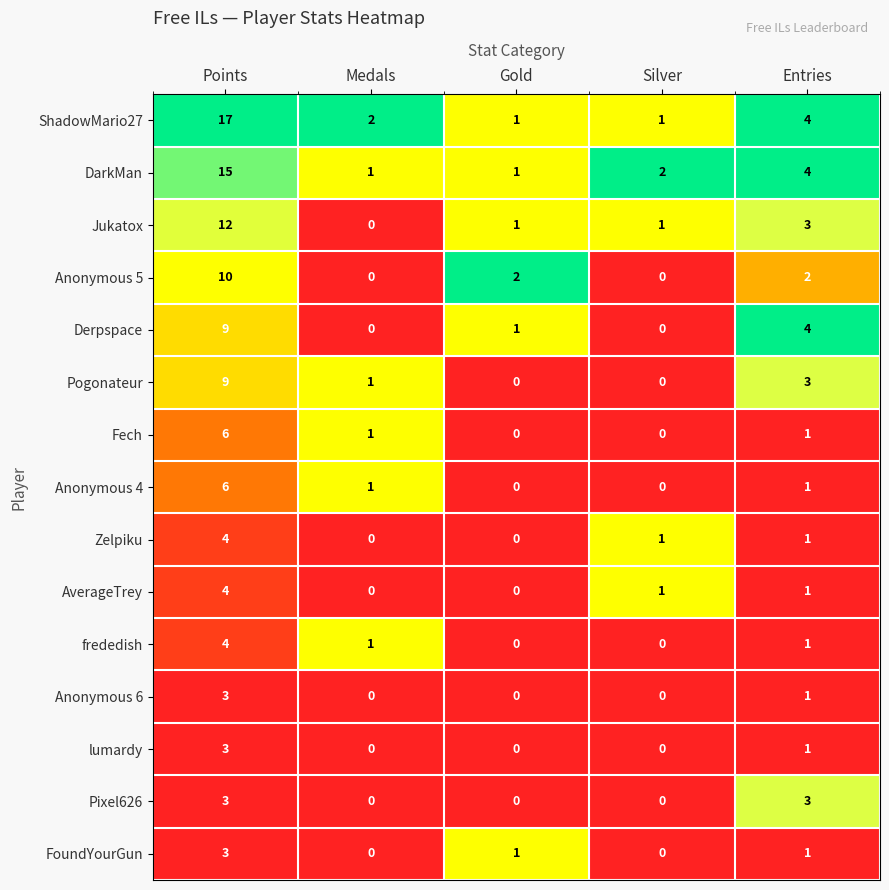

What is the sum of the frededish values at Silver and Points?

4